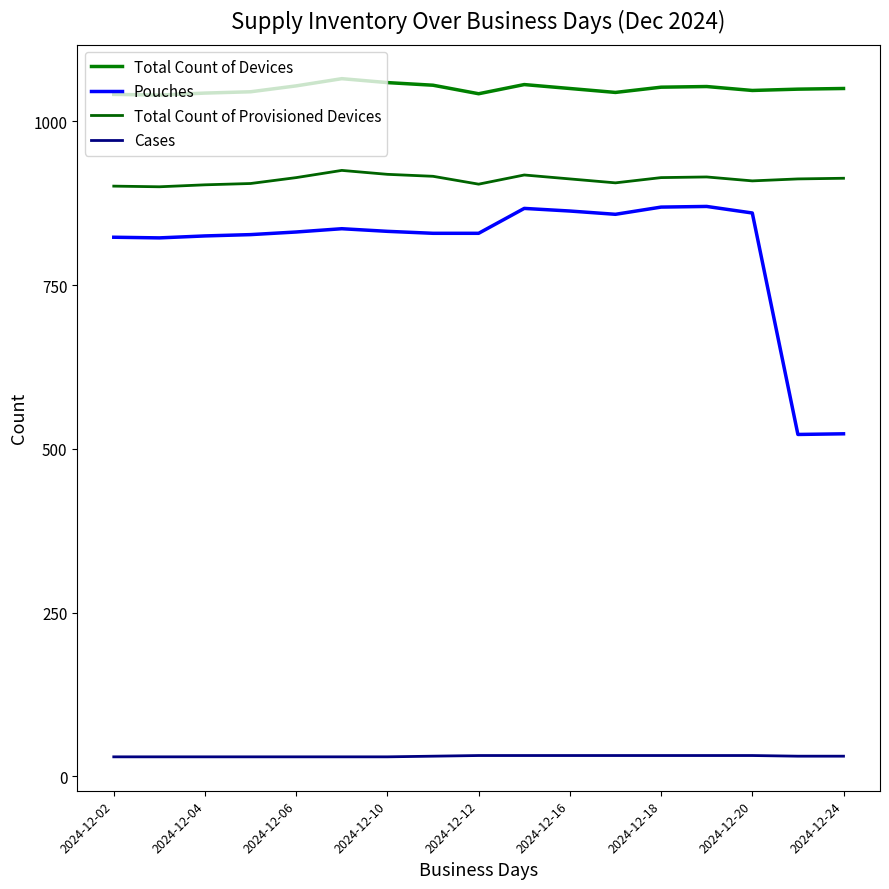

True or false: Total Count of Provisioned Devices and Cases intersect in this chart.

False